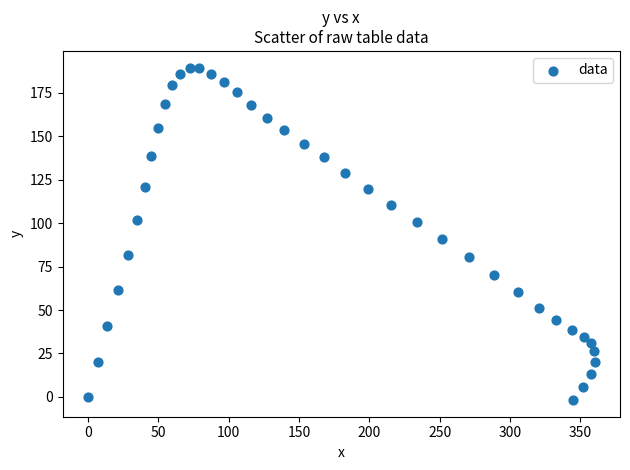

What Y value in the scatter plot is closest to 93?

90.7